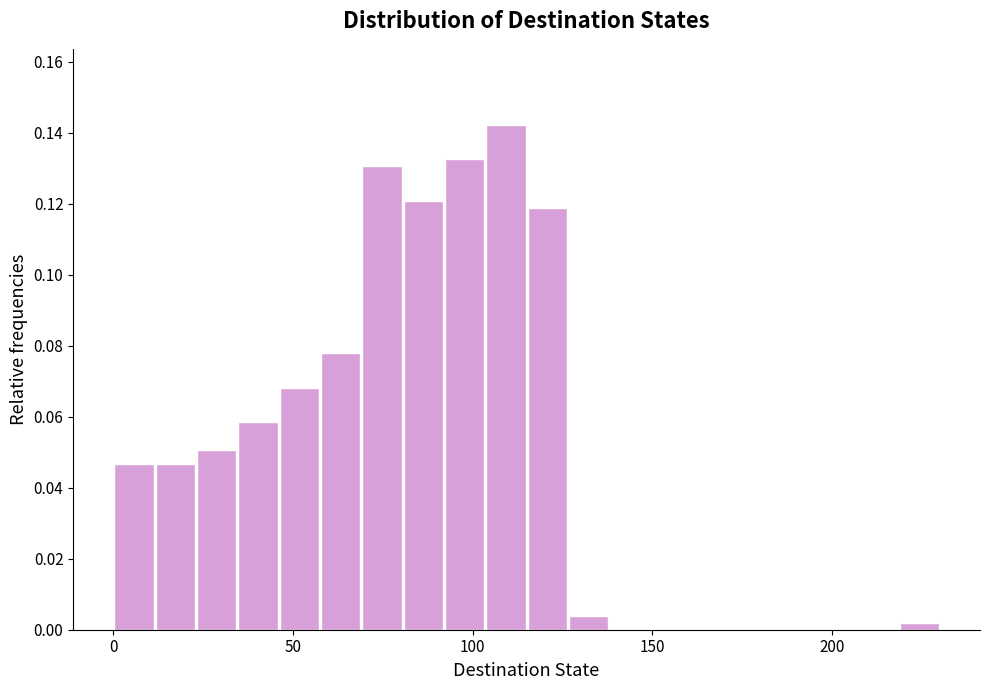

Around what value on the x-axis is the tallest bar? Give the approximate position of its centre, as read against the axis.

110